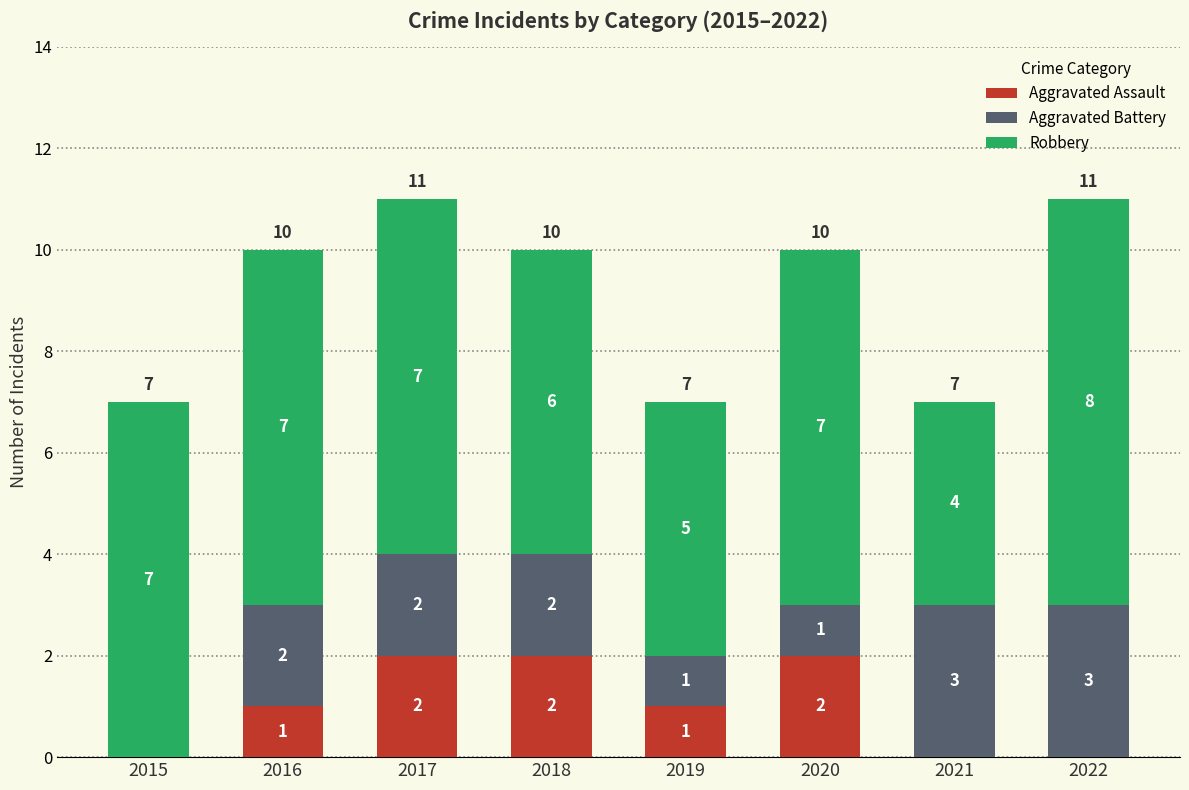

Reading left to right, list the values for the Aggravated Assault series.

2015=0	2016=1	2017=2	2018=2	2019=1	2020=2	2021=0	2022=0